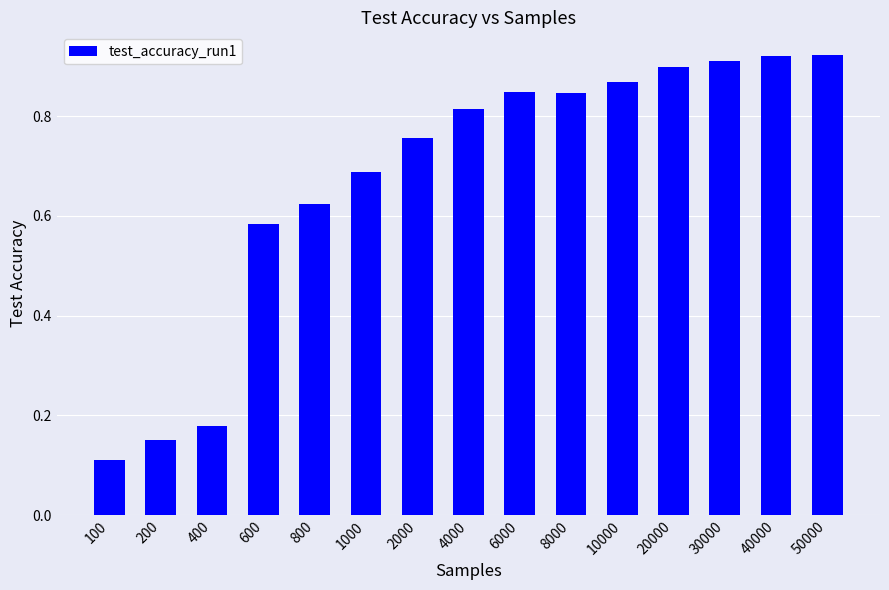

Which has a higher value, 10000 or 200?

10000